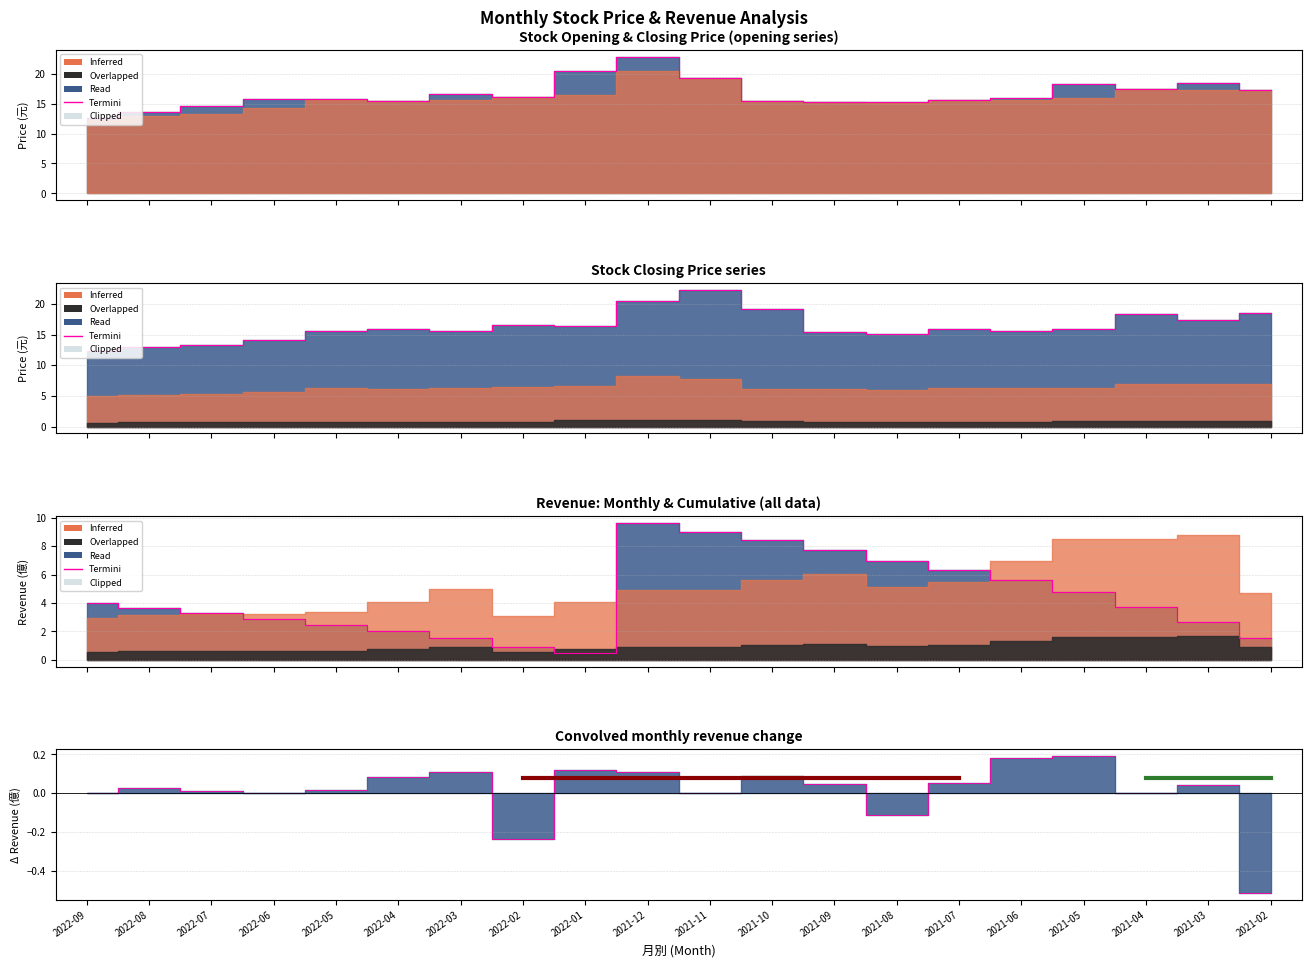

Which series has the largest total across all categories?

開盤